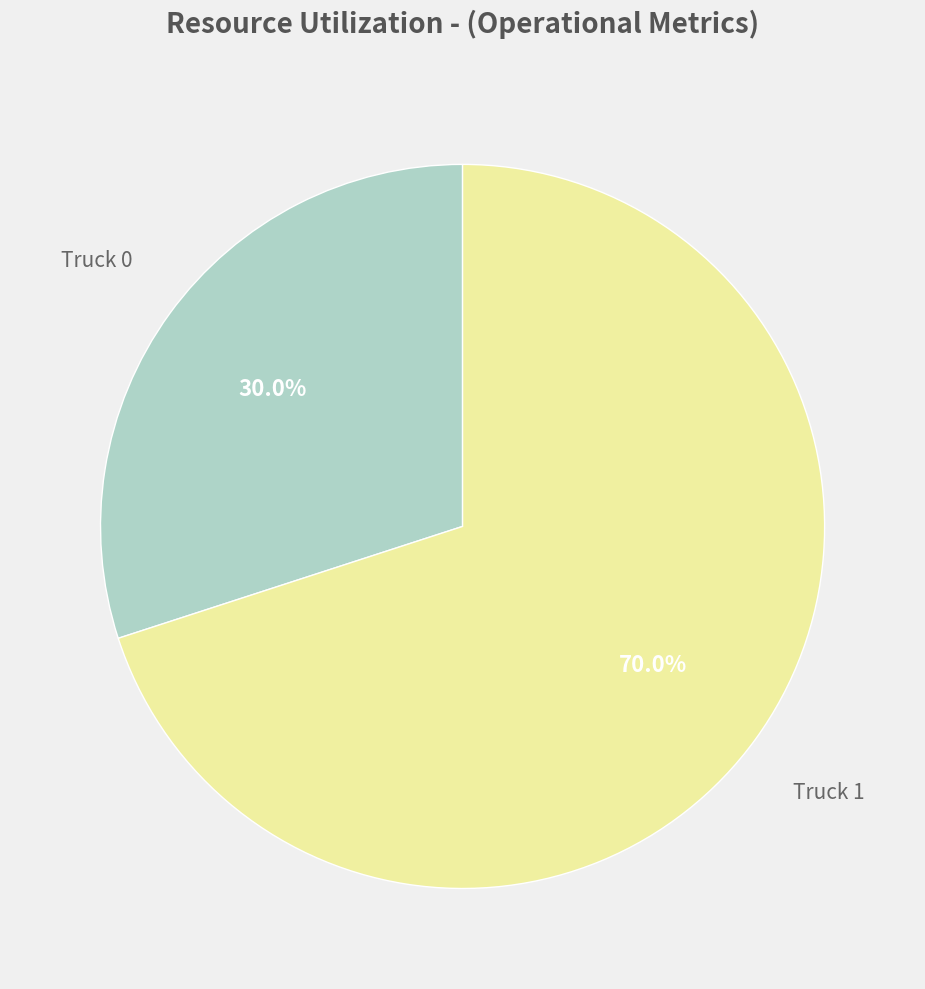

Is there any slice that represents more than half of the pie?

Yes